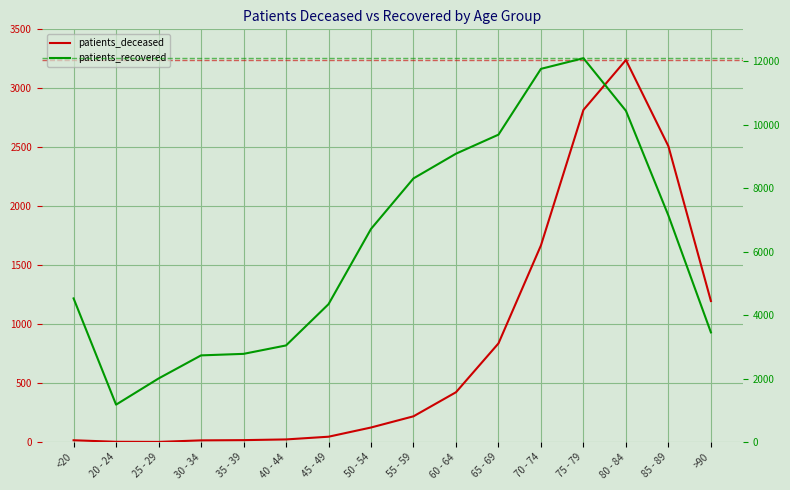

Reading left to right, list all the values displayed in this chart.

patients_deceased: <20=17	20 - 24=4	25 - 29=3	30 - 34=16	35 - 39=18	40 - 44=24	45 - 49=47	50 - 54=125	55 - 59=220	60 - 64=424	65 - 69=838	70 - 74=1669	75 - 79=2817	80 - 84=3240	85 - 89=2509	>90=1197
patients_recovered: <20=4529	20 - 24=1184	25 - 29=2008	30 - 34=2735	35 - 39=2783	40 - 44=3048	45 - 49=4347	50 - 54=6716	55 - 59=8307	60 - 64=9085	65 - 69=9684	70 - 74=11756	75 - 79=12091	80 - 84=10435	85 - 89=7137	>90=3459